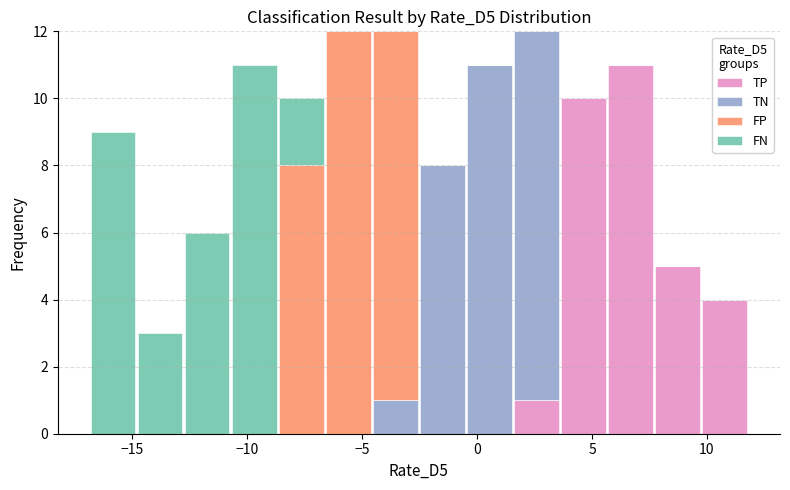

What is the total height of the stacked bar covering -0.5 to 1.5 on the x-axis? Neither the bar edges nor the heights are printed on the chart, so give them approximately, as read against the axes.

11